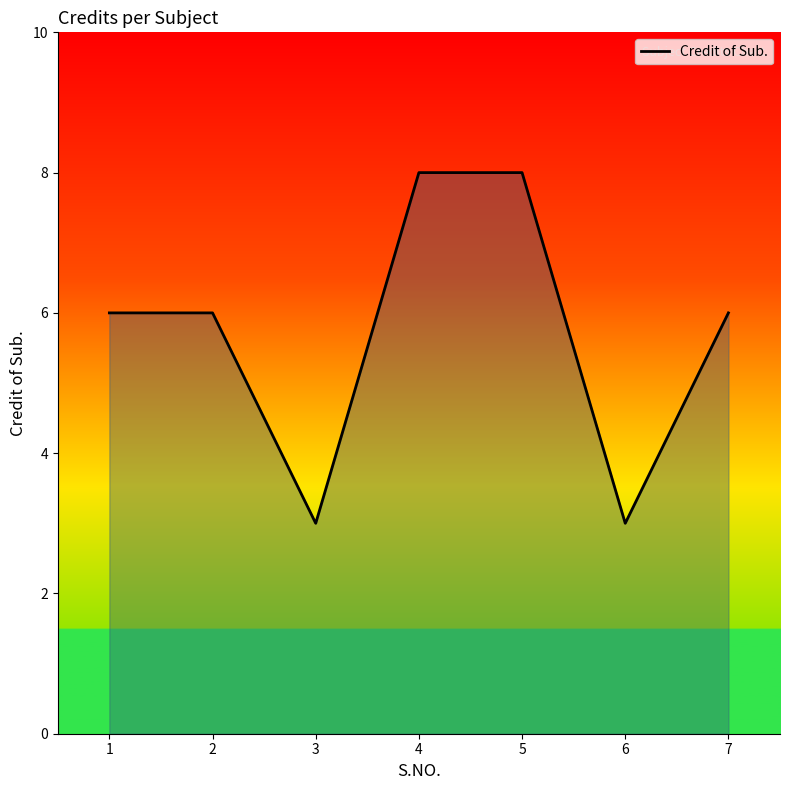

Reading left to right, list all the values displayed in this chart.

1=6	2=6	3=3	4=8	5=8	6=3	7=6